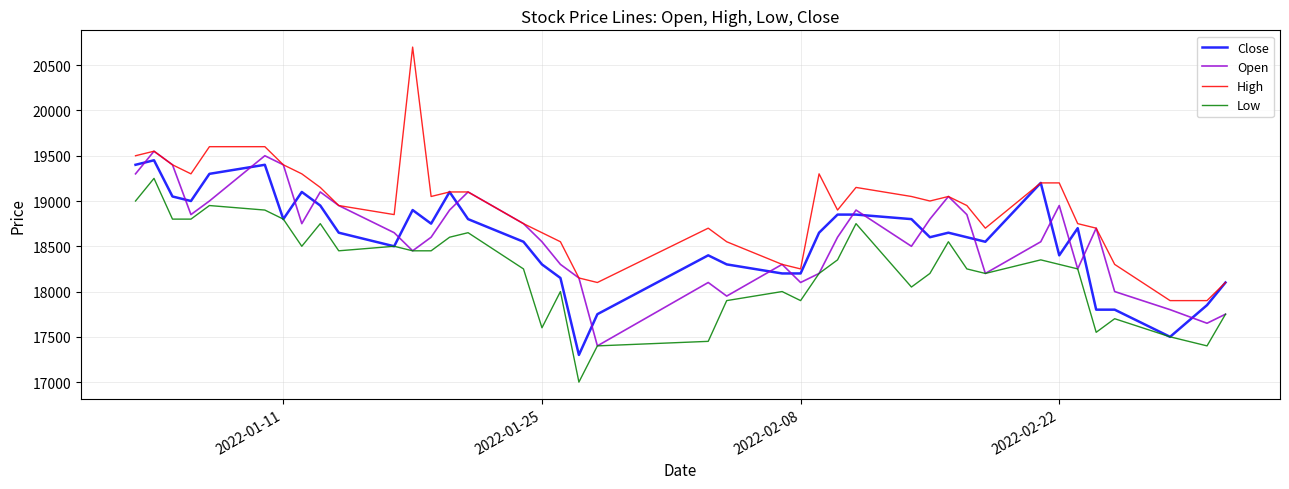

What is the lowest value of the Open series?

17400